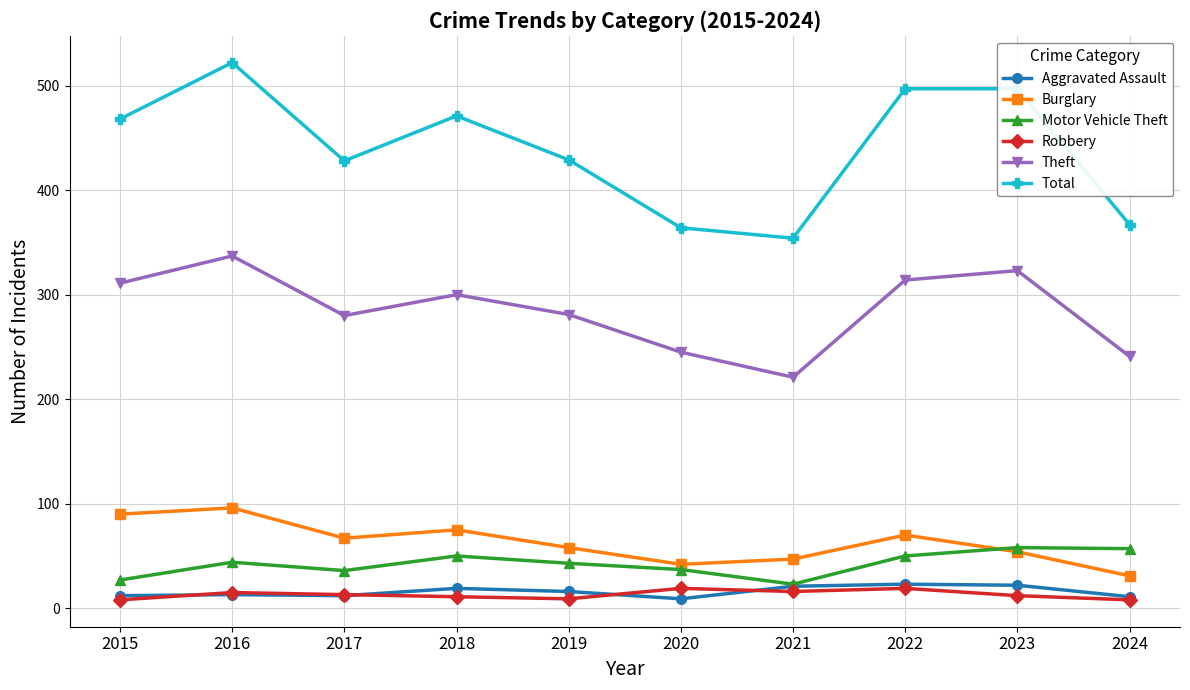

Which category has the highest value across all series?

2016